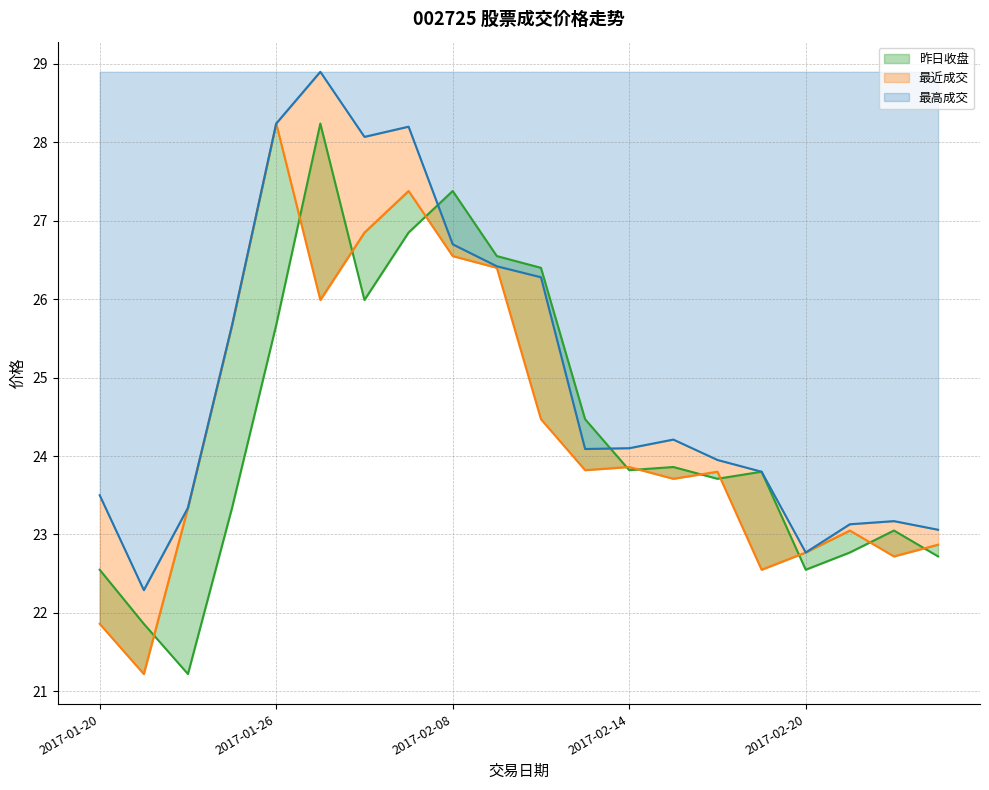

True or false: 昨日收盘 has a value of 23.8 at 2017-02-17.

True